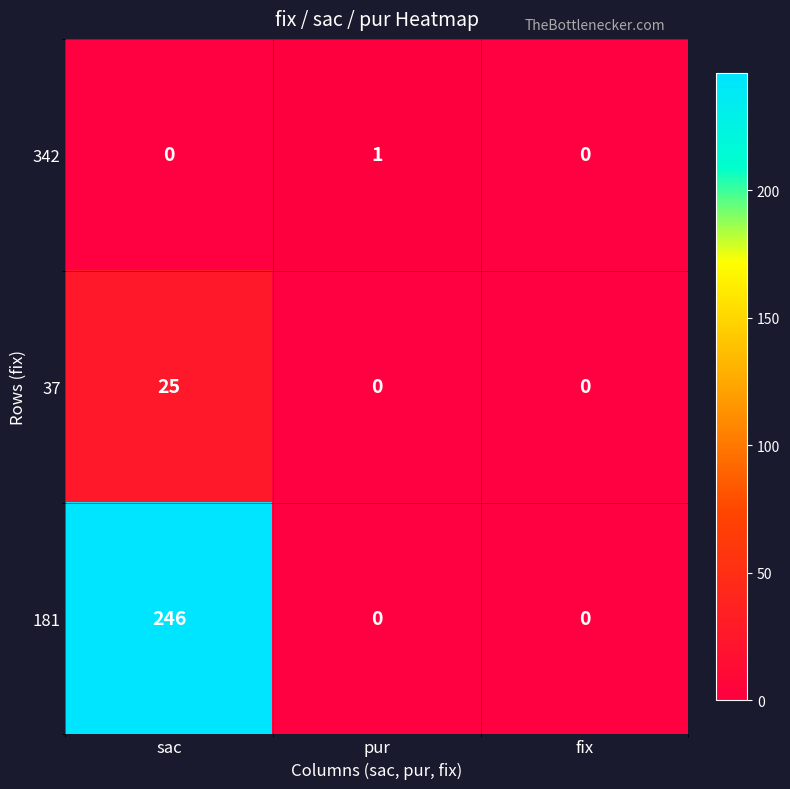

Rank the series by their maximum value, from lowest to highest.

342, 37, 181